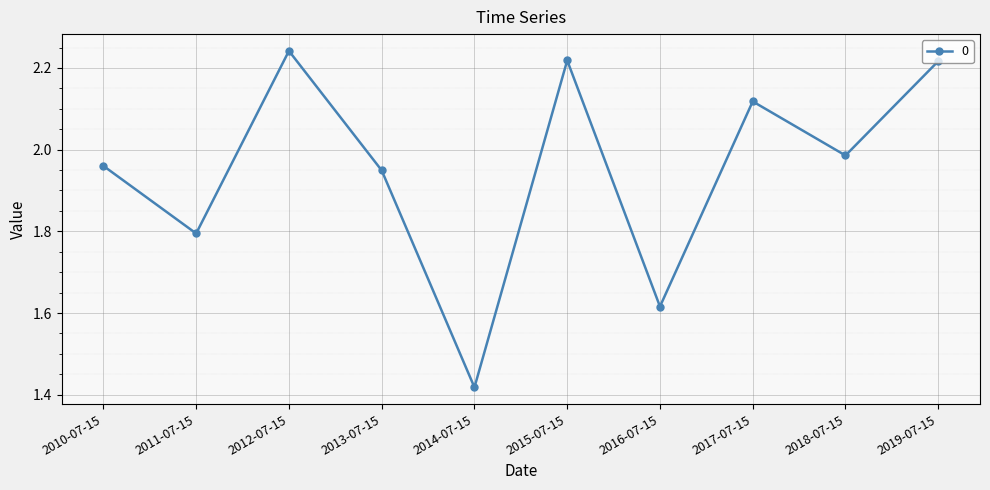

How many lines are shown in the chart?

1